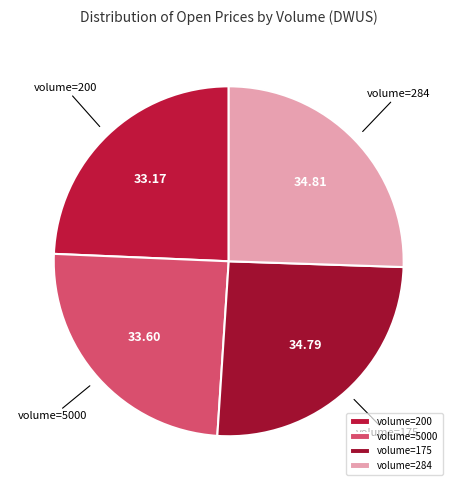

Is volume=200 the majority of the pie?

No